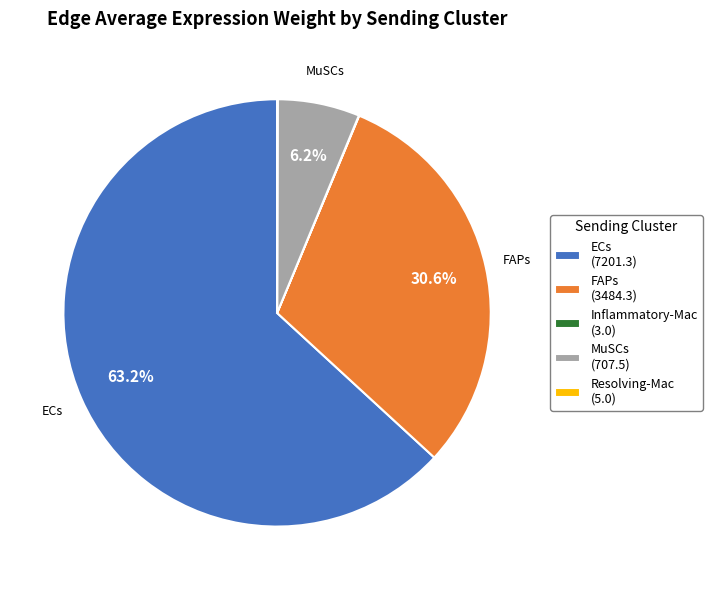

Does any single category account for the majority?

Yes